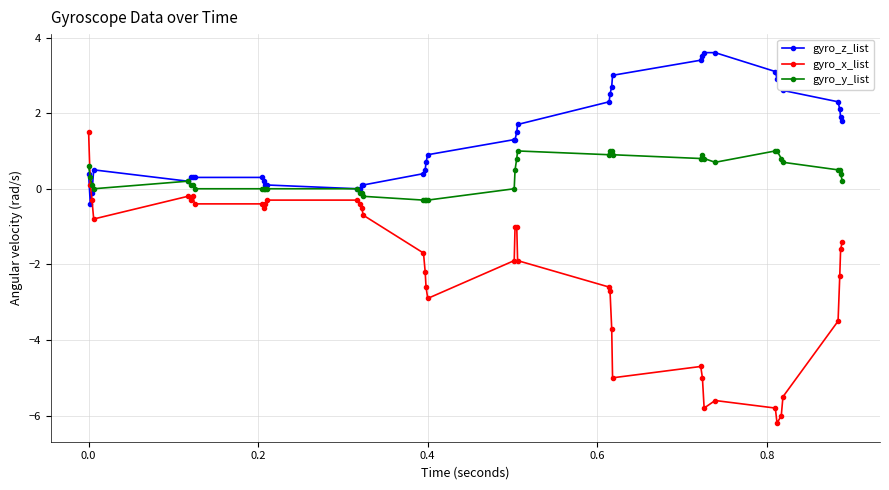

What is the smallest value displayed?

-6.2